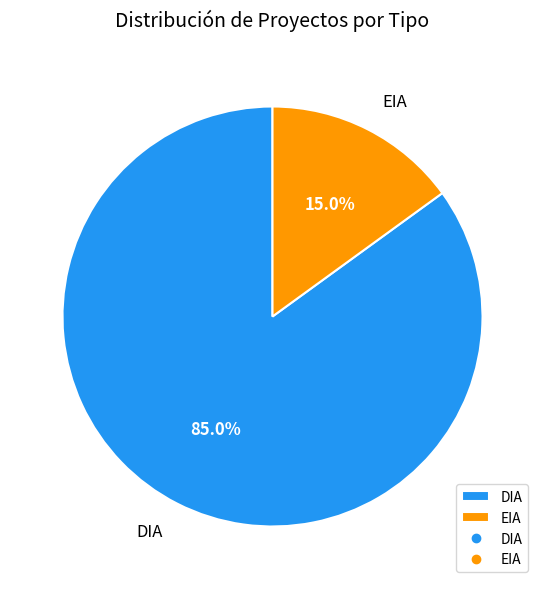

Does DIA account for over 50% of the chart?

Yes